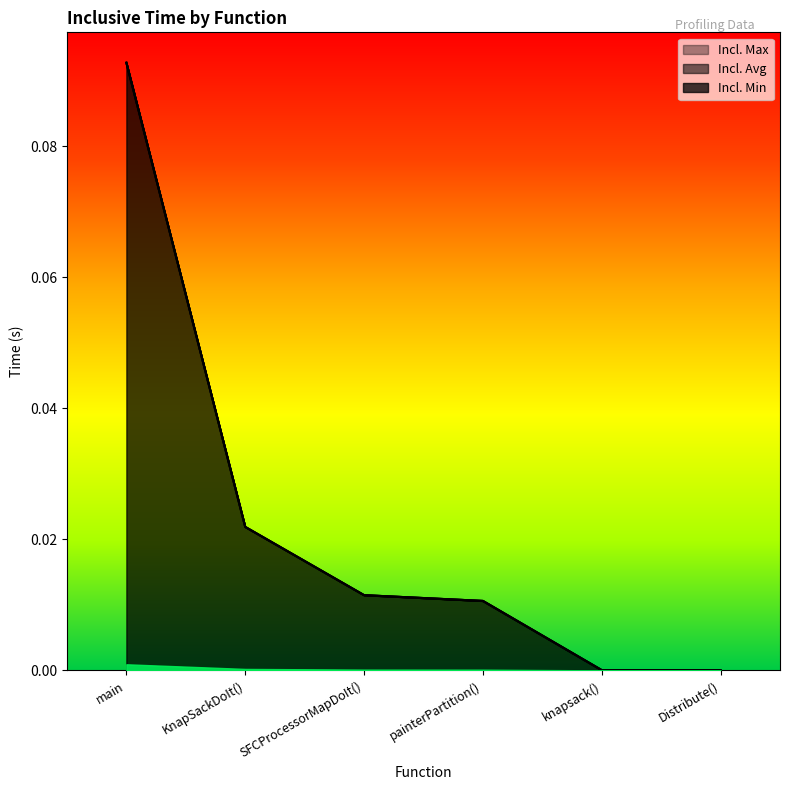

What position from the right is main?

6